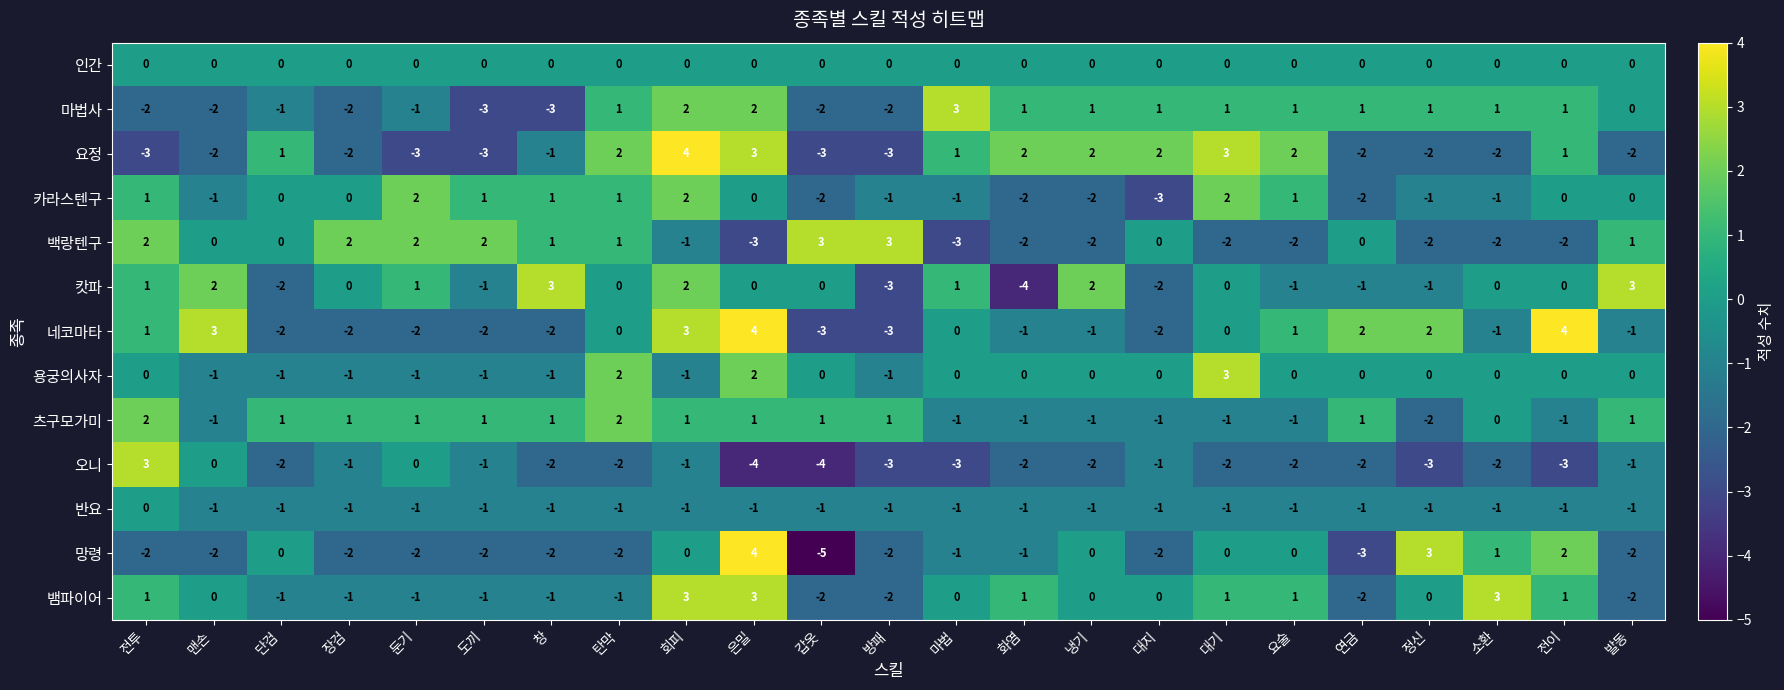

At which category is the sum across all series the highest?

회피